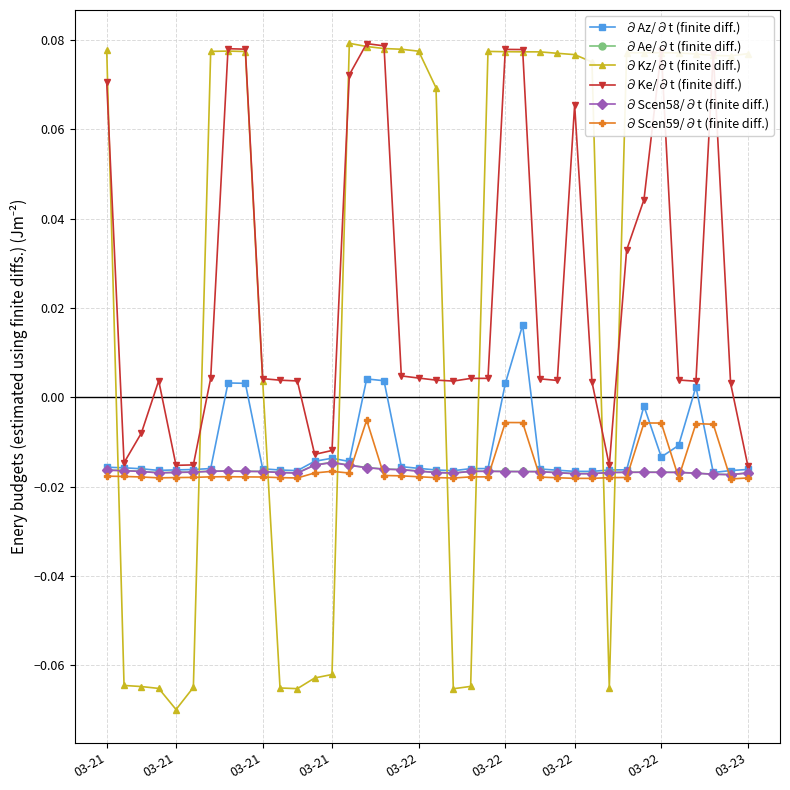

Which series has the largest range (max minus min)?

∂Kz/∂t (finite diff.)